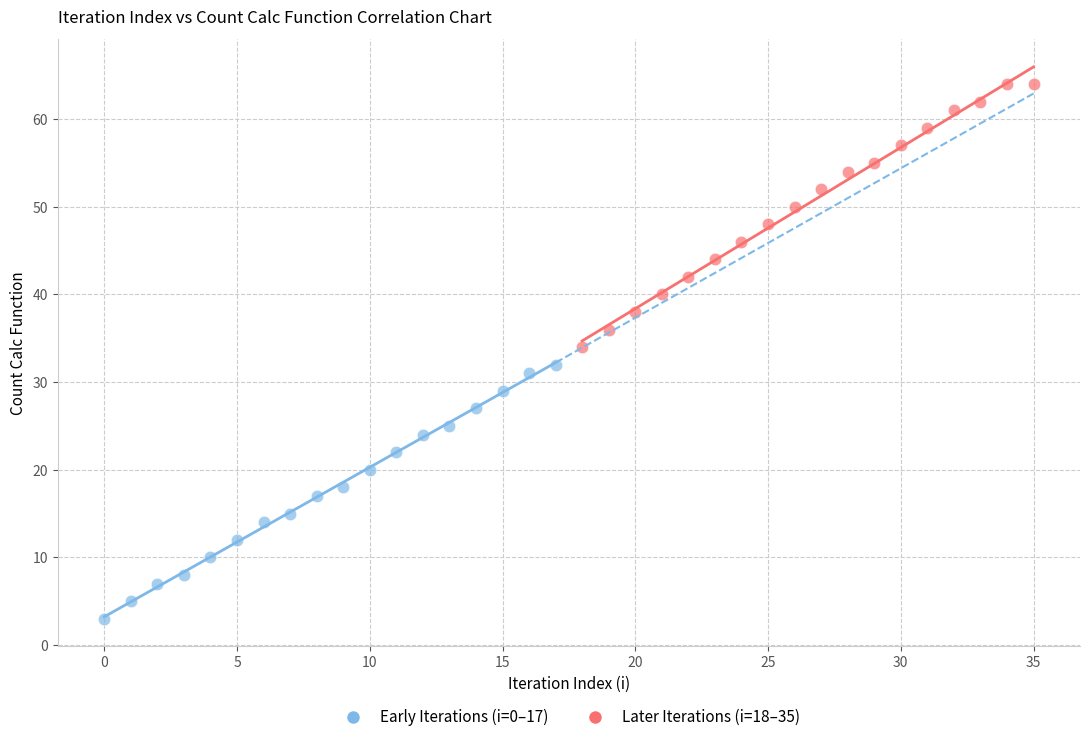

Which series reaches the minimum Y coordinate?

Early Iterations (i=0–17)